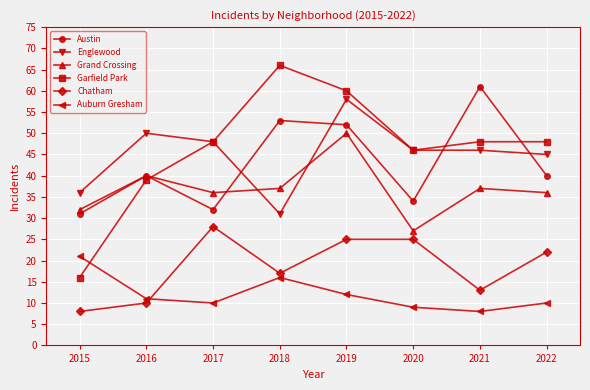

Does the chart display data point markers on the line(s)?

Yes